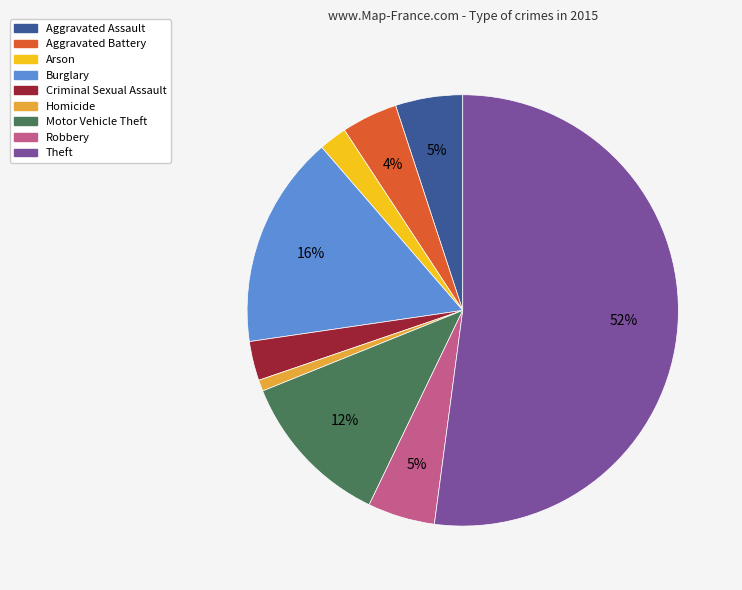

To the nearest percent, what is the combined percentage of Aggravated Assault and Robbery?

10%